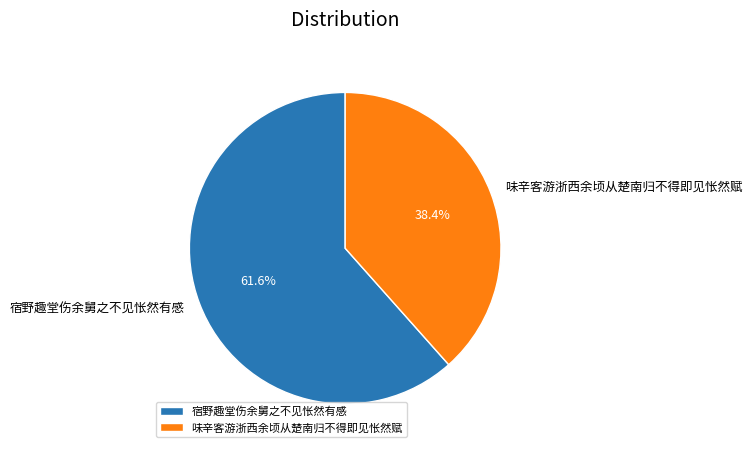

To the nearest percent, what is the combined percentage of 味辛客游浙西余顷从楚南归不得即见怅然赋 and 宿野趣堂伤余舅之不见怅然有感?

100%